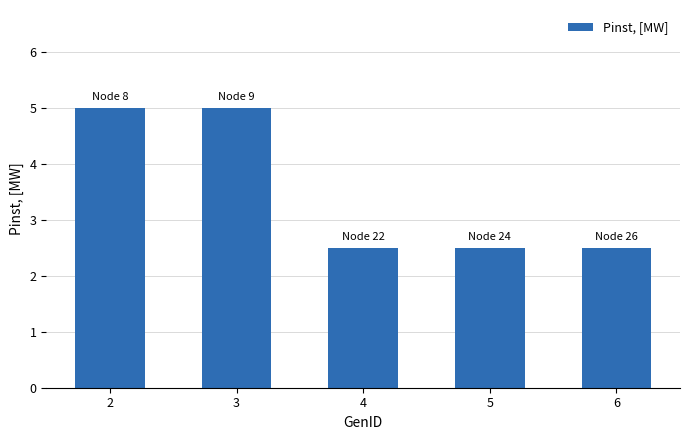

Are the bars grouped side by side (vs. stacked)?

No